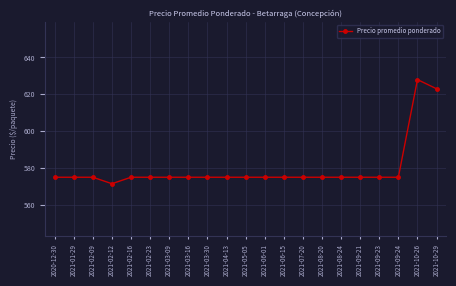

What is the maximum value shown in the chart?

628.0